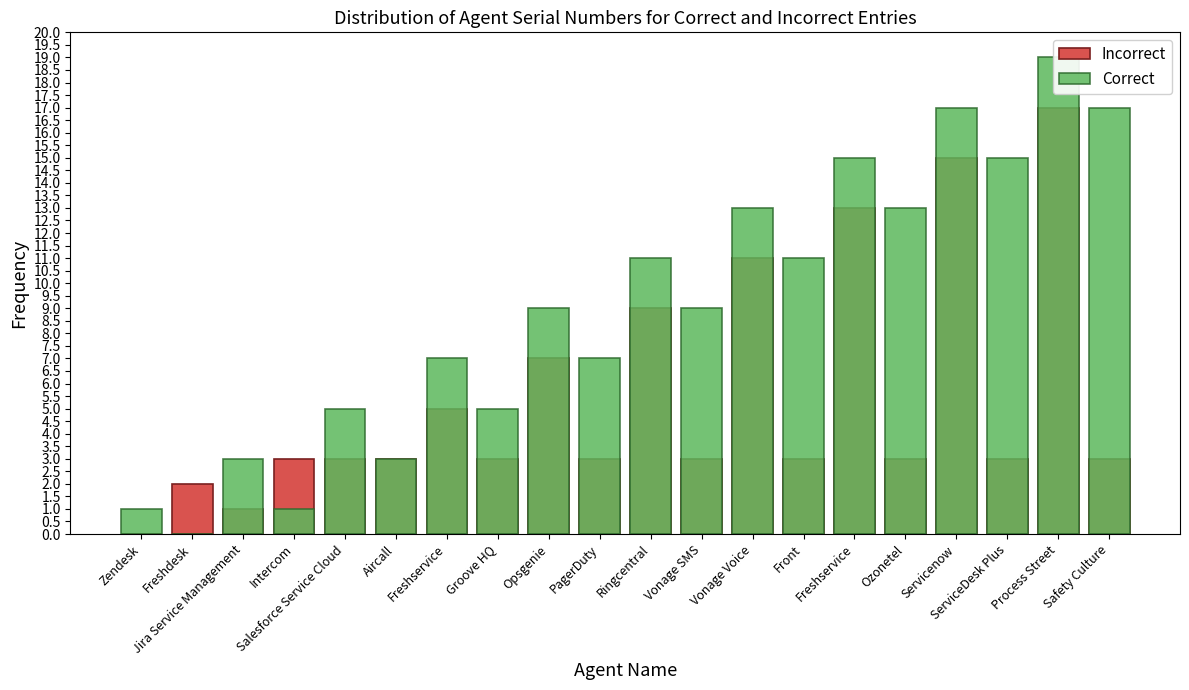

What is the sum of all Incorrect values?

110